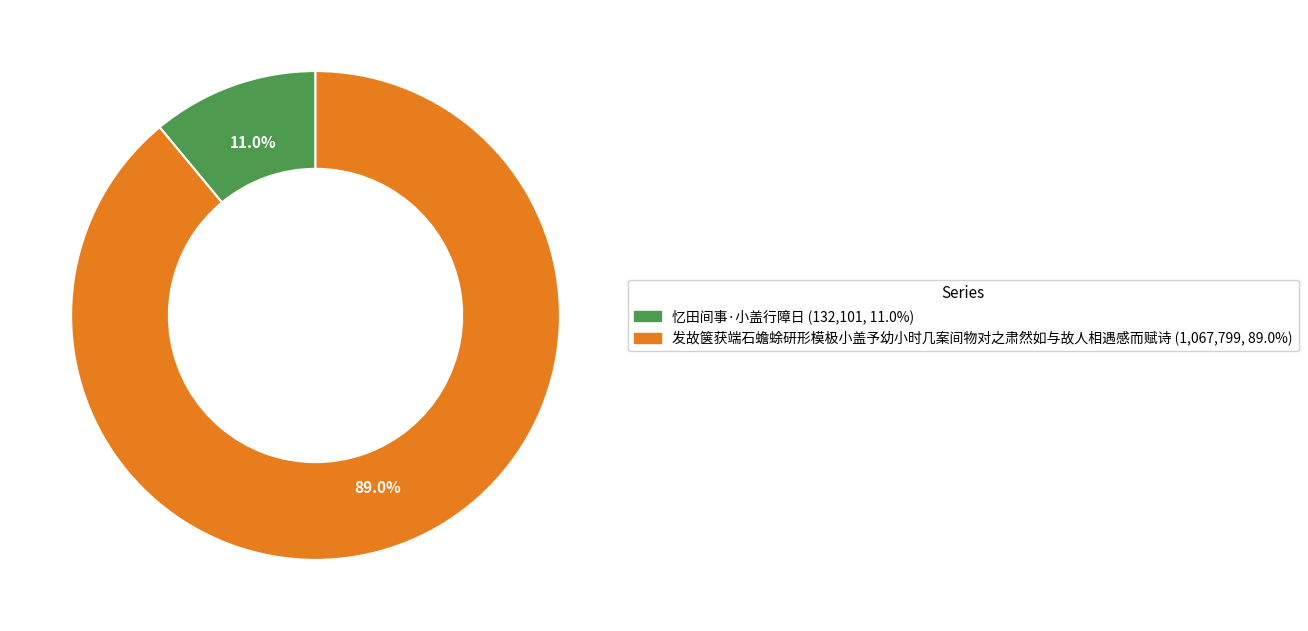

To the nearest percent, what is the difference between the 忆田间事·小盖行障日 and 发故箧获端石蟾蜍研形模极小盖予幼小时几案间物对之肃然如与故人相遇感而赋诗 slice percentages?

78%